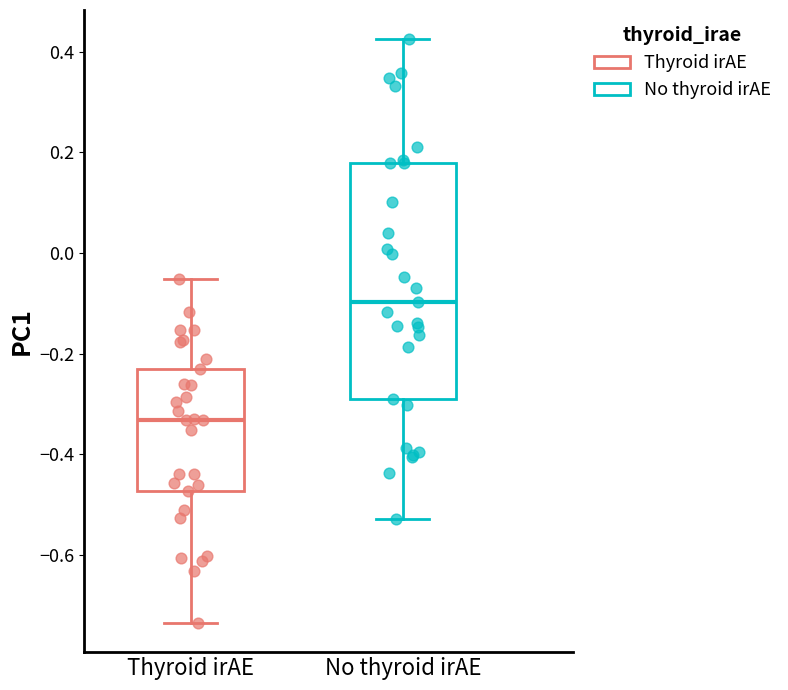

Comparing the boxes themselves (not the whiskers), which one is the tallest?

No thyroid irAE